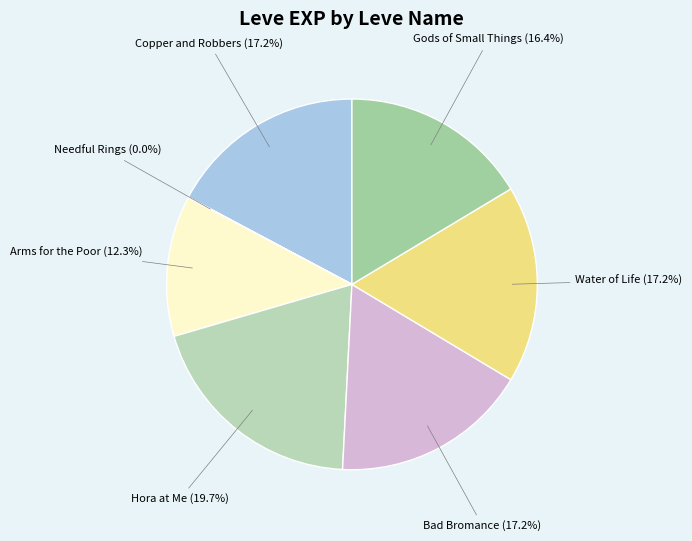

Is Arms for the Poor the majority of the pie?

No